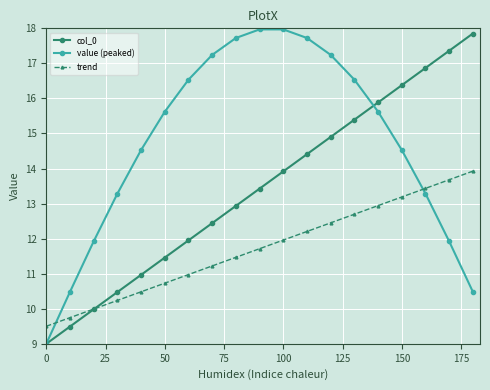

List the series in order of their overall mean, lowest first.

trend, col_0, value (peaked)